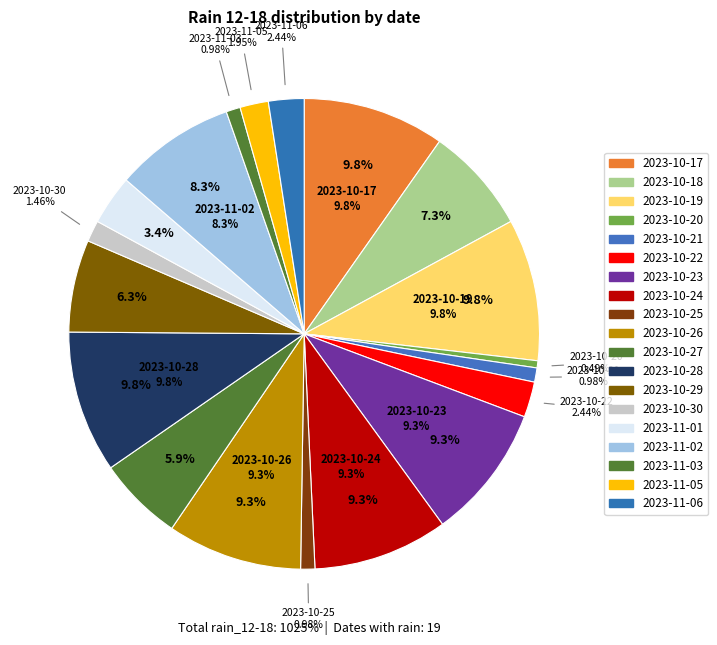

What is the change in value from 2023-10-25 to 2023-10-26?

+85